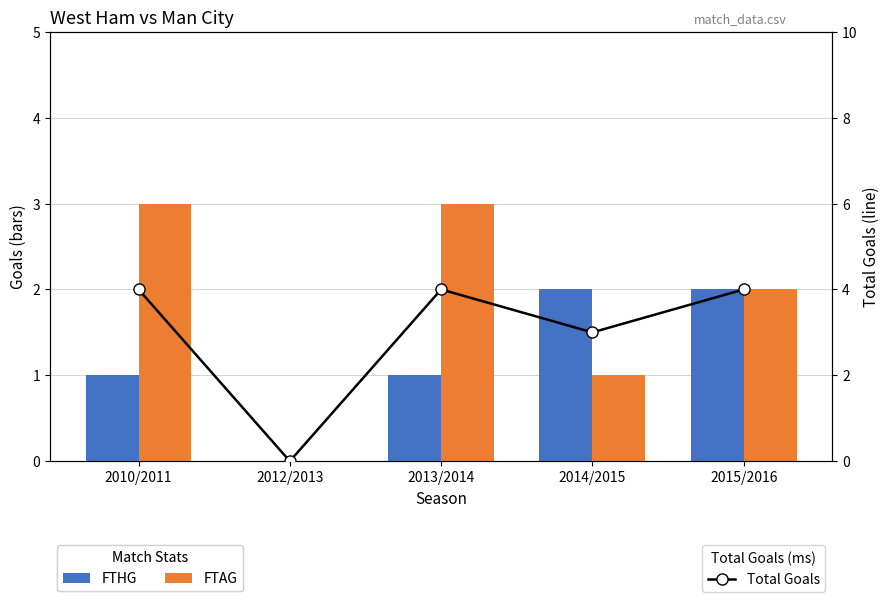

At which label is FTAG closest to 1?

2014/2015